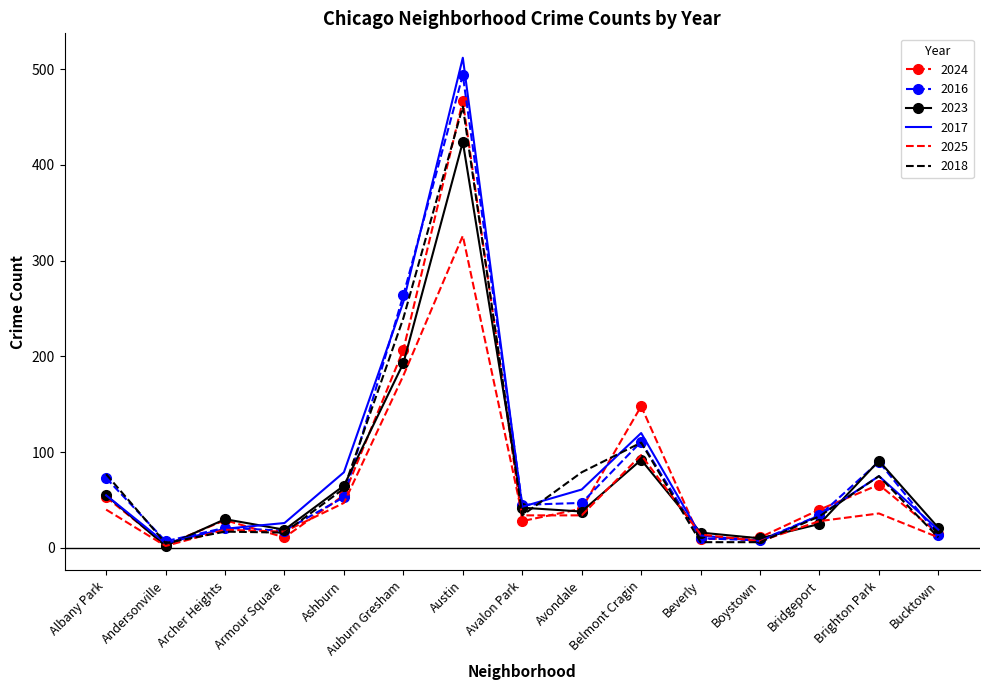

What is the average value of the 2016 series?

86